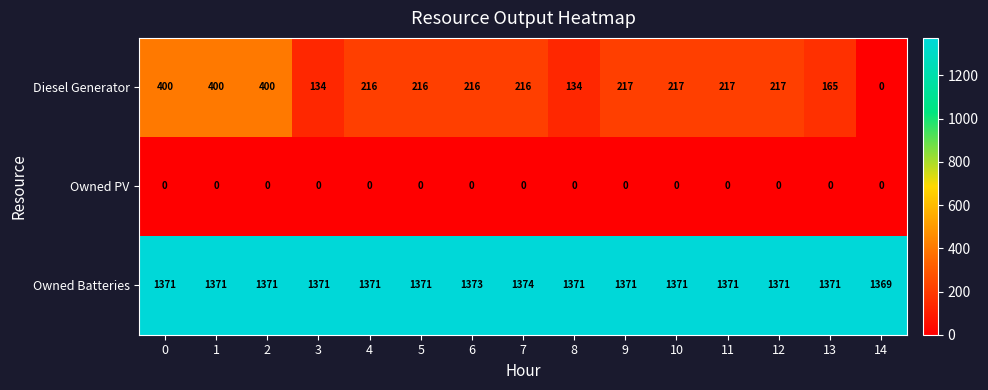

Rank the series by their maximum value, from lowest to highest.

Owned PV, Diesel Generator, Owned Batteries